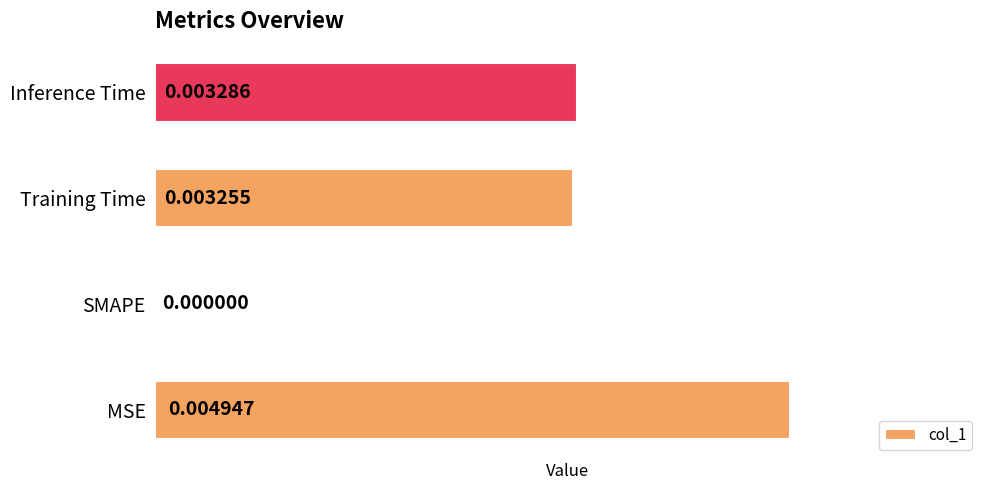

At which category does the chart reach its peak across all series?

MSE